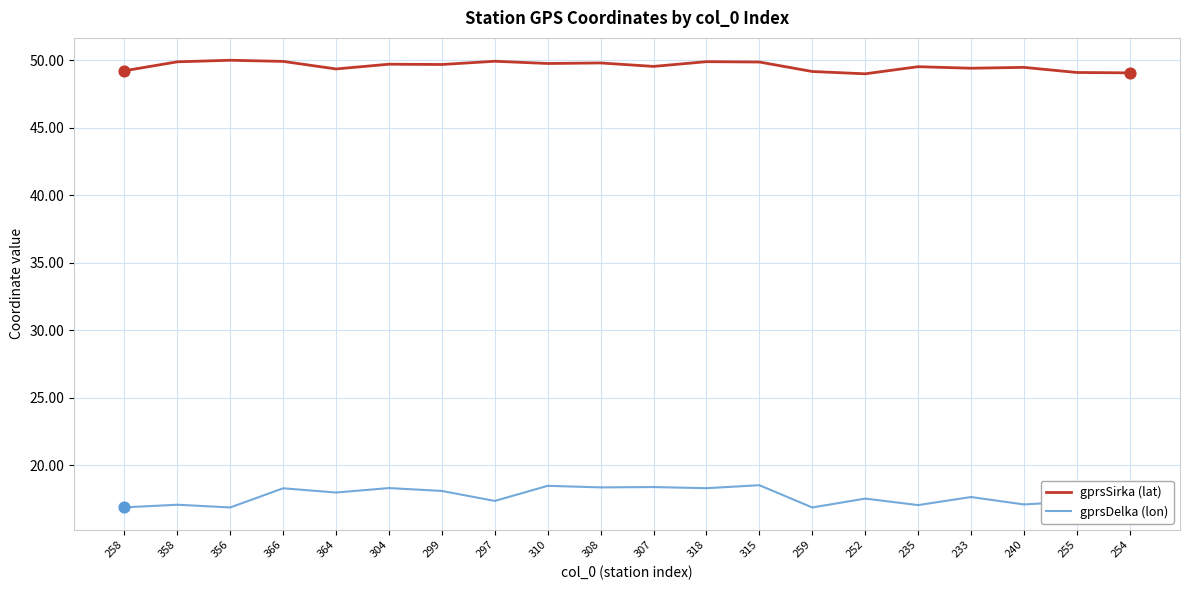

At how many categories does at least one series exceed 23?

20